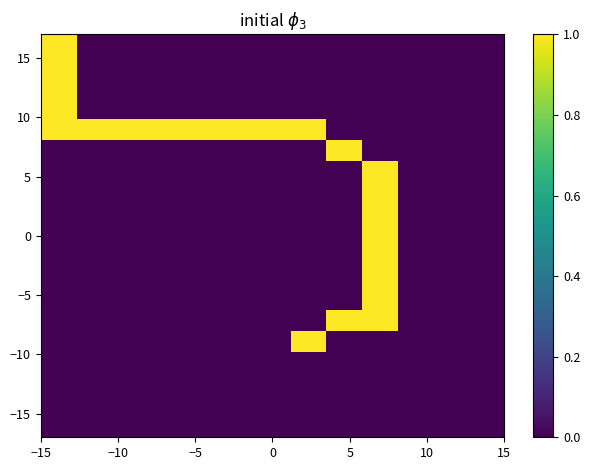

How many distinct data groups are displayed?

19